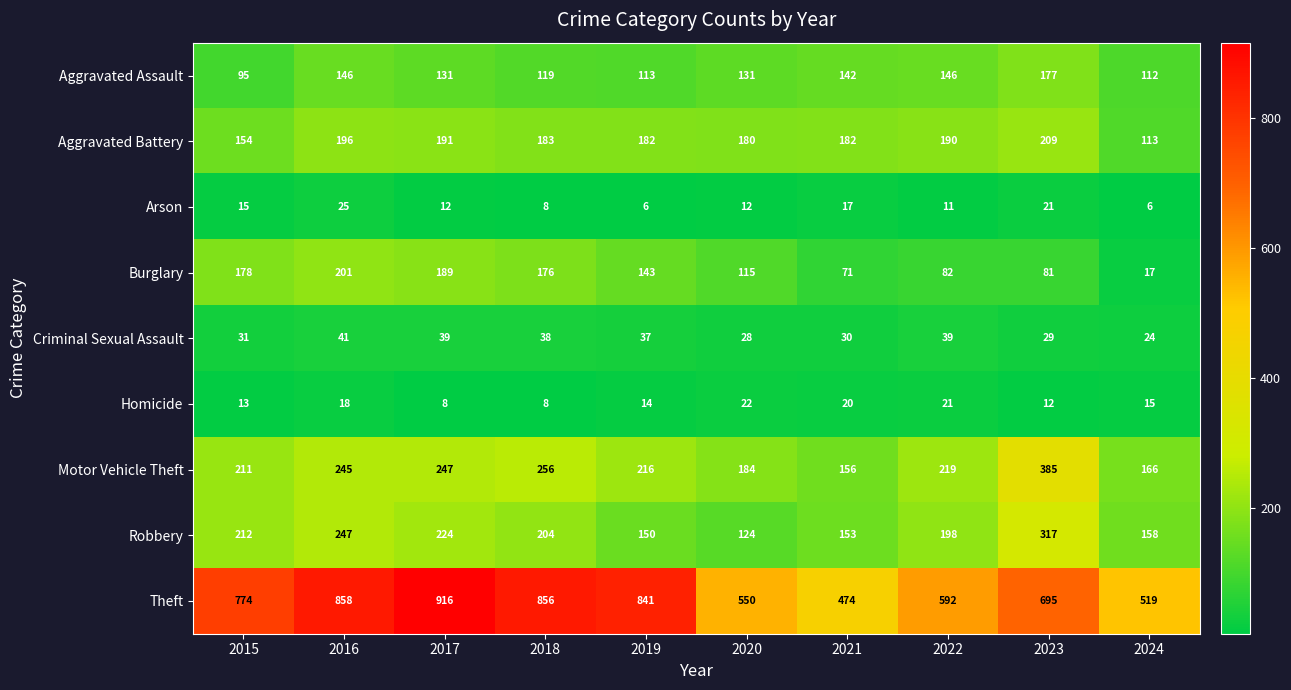

At which category does the chart reach its peak across all series?

2017